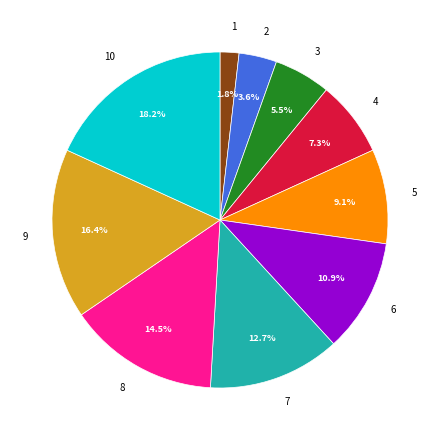

To the nearest percent, what is the difference between the largest and smallest slice percentages?

16%